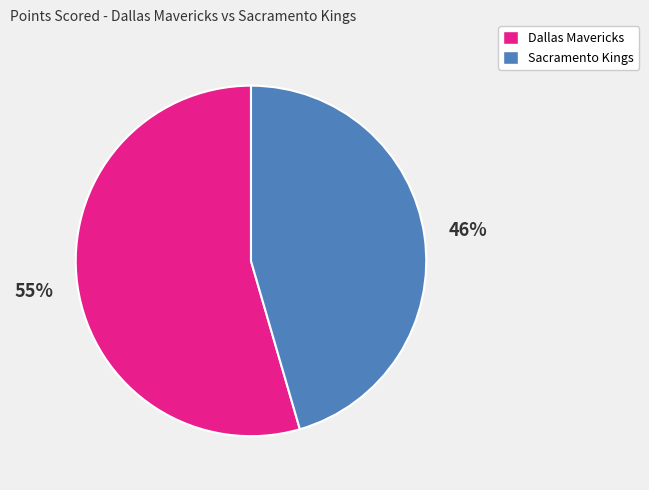

Which category accounts for the majority?

Dallas Mavericks